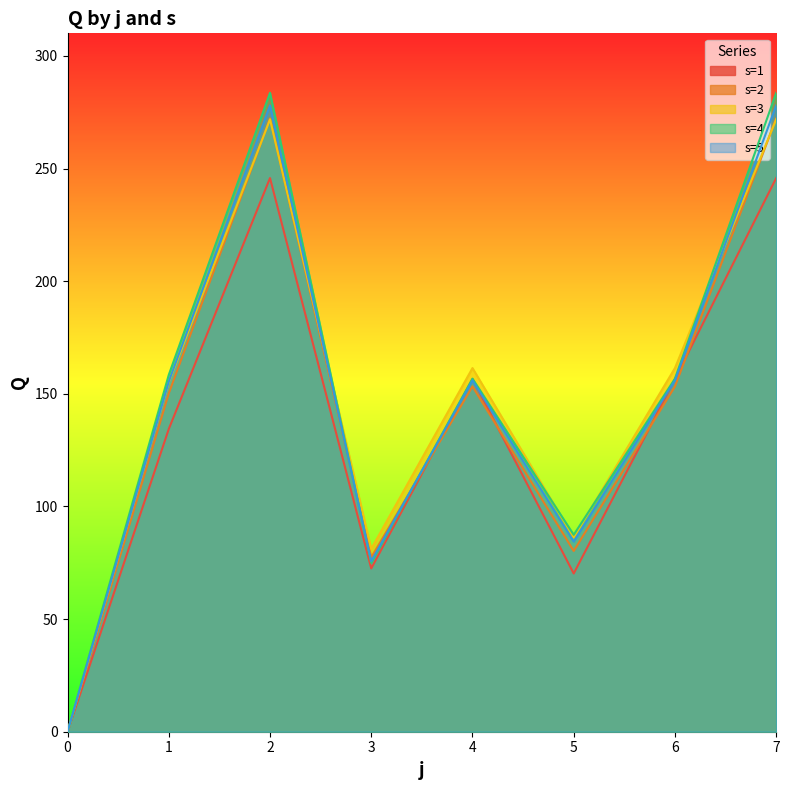

What is the value of the s=3 point at the 3rd from the left?

271.8